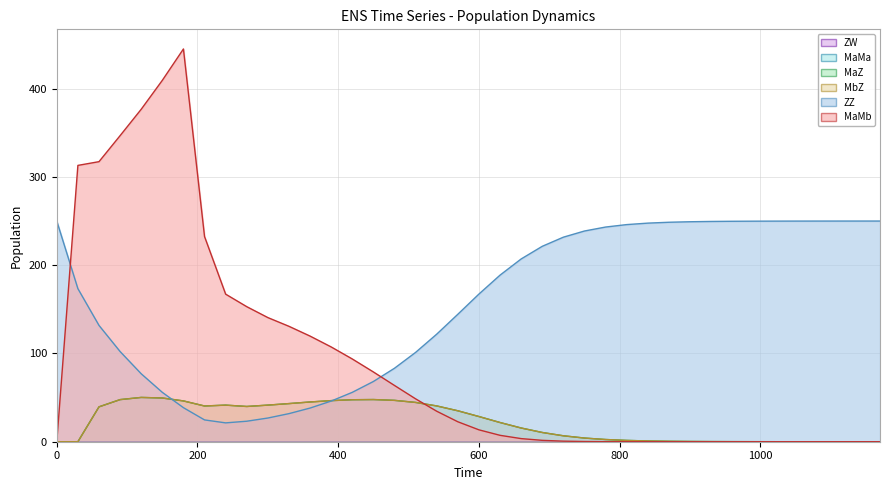

How many positive values does the MaMb series have?

39